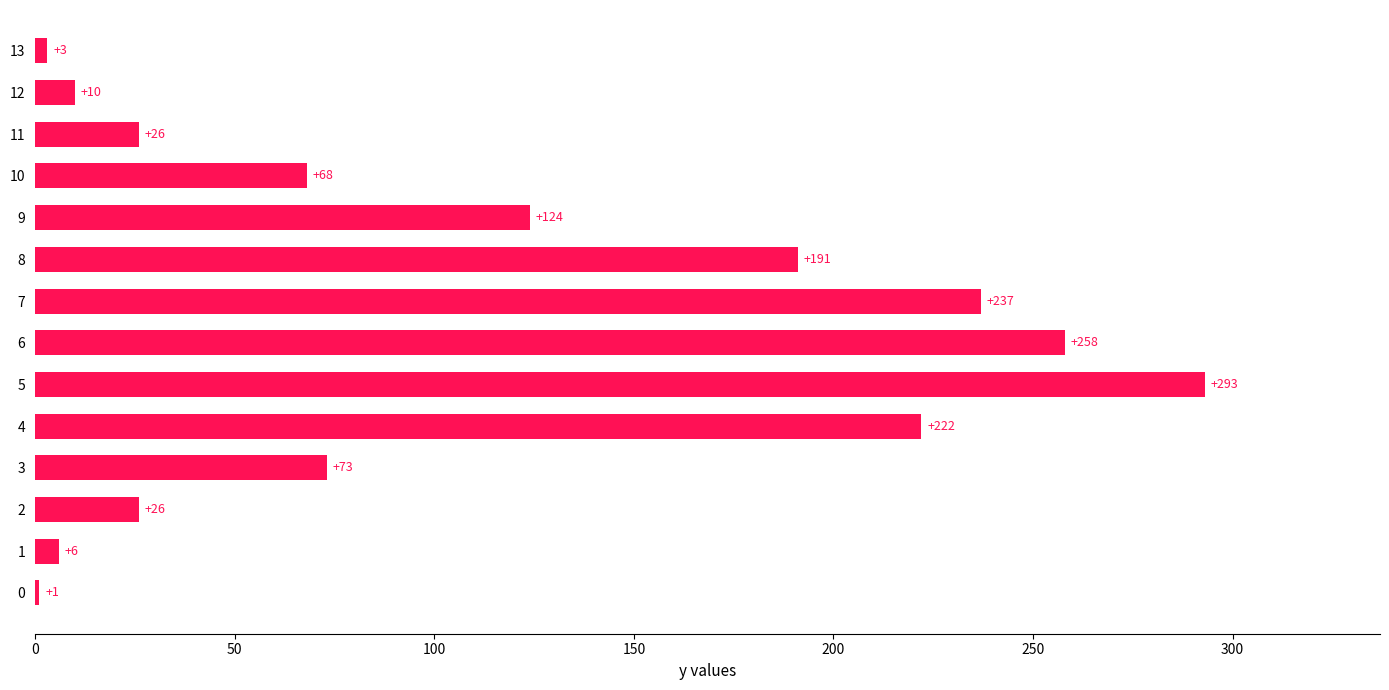

What is the sum of all values?

1538